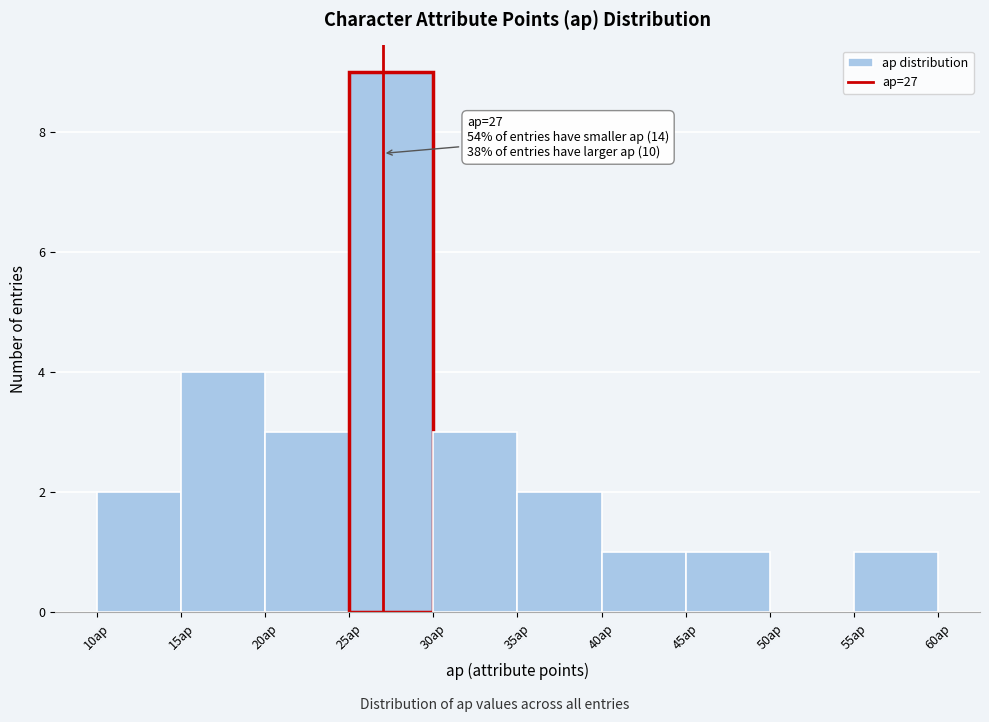

Which range on the x-axis has the tallest bar?

25 to 30